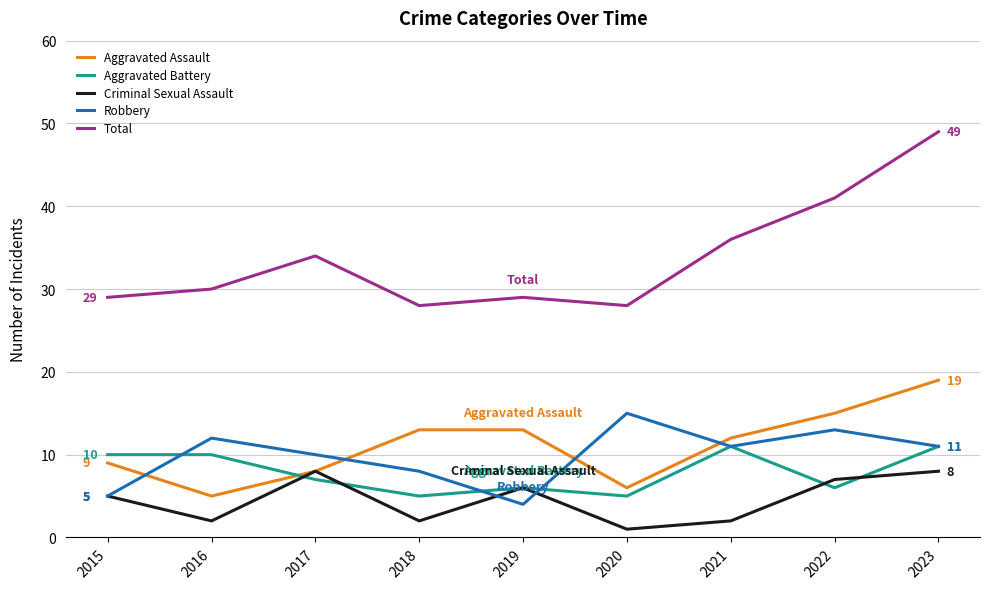

Is the value of Robbery at 2021 greater than the value of Aggravated Battery at 2017?

Yes